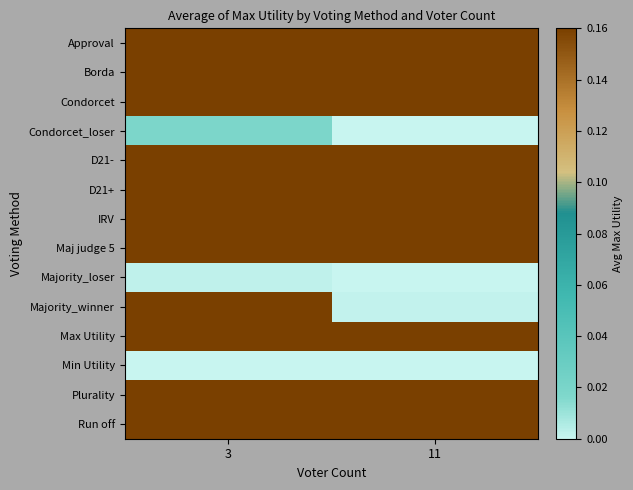

List the series in order of their peak value, lowest first.

Min Utility, Majority_loser, Condorcet_loser, Approval, Borda, Condorcet, D21-, D21+, IRV, Maj judge 5, Majority_winner, Max Utility, Plurality, Run off